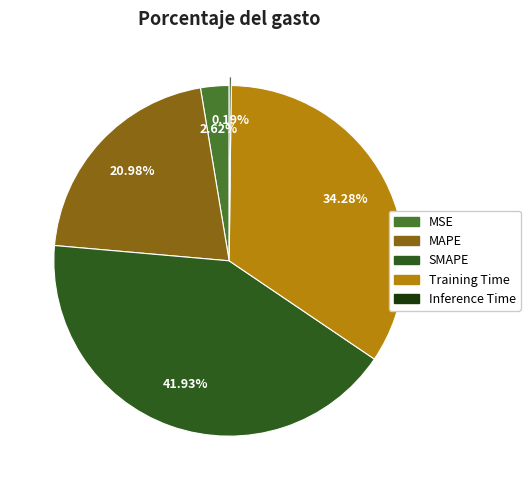

Approximately how many times larger is the value at Training Time compared to SMAPE?

0.8